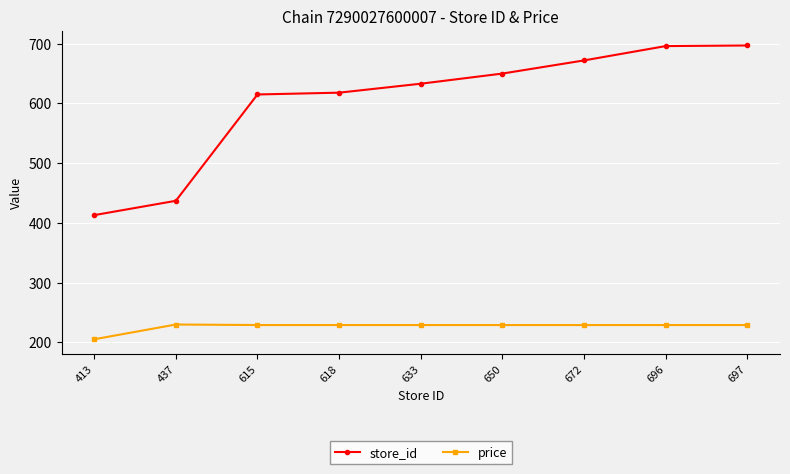

What is the total value across all series at 696?

925.0